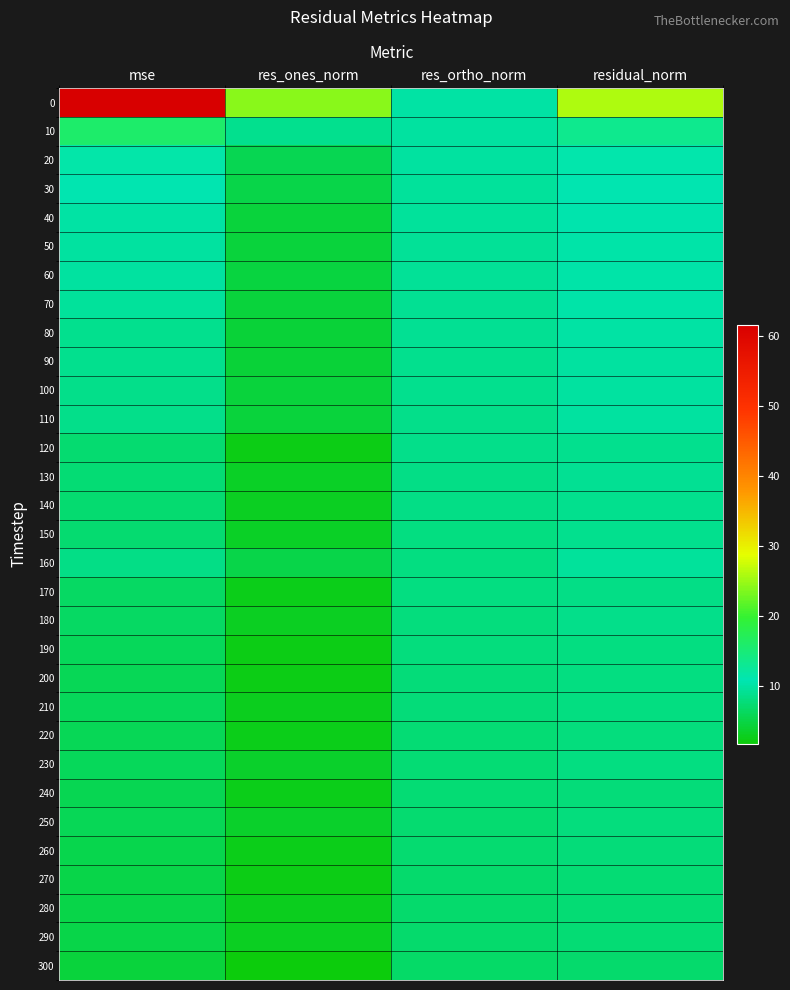

Rank the series by their maximum value, from highest to lowest.

0, 10, 20, 30, 40, 60, 50, 70, 80, 90, 100, 110, 160, 130, 120, 140, 150, 180, 170, 230, 190, 210, 200, 250, 220, 240, 260, 290, 280, 270, 300